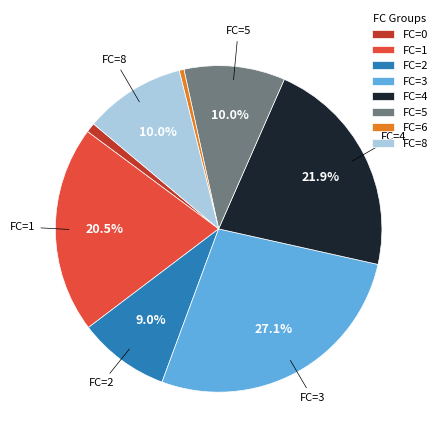

Does any single category account for the majority?

No